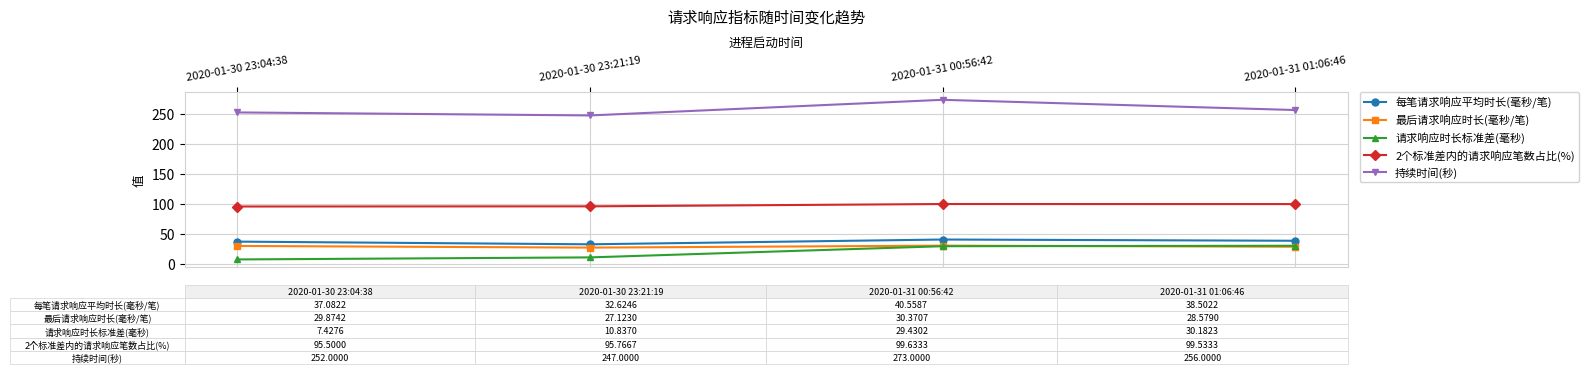

True or false: 2个标准差内的请求响应笔数占比(%) has more than 1 points higher than both neighbors.

False